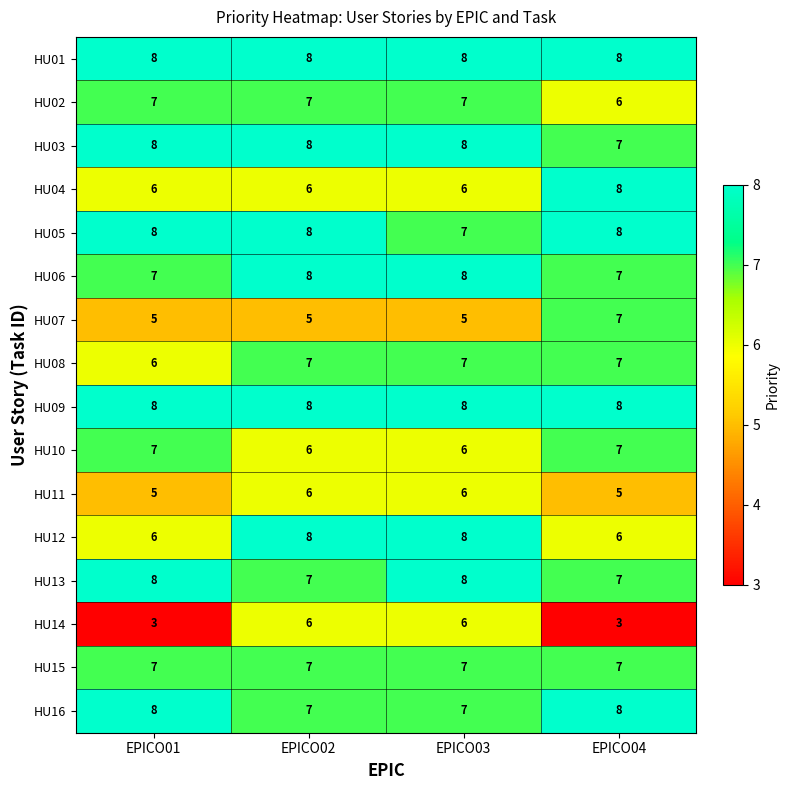

Which series has the widest spread of values?

HU14